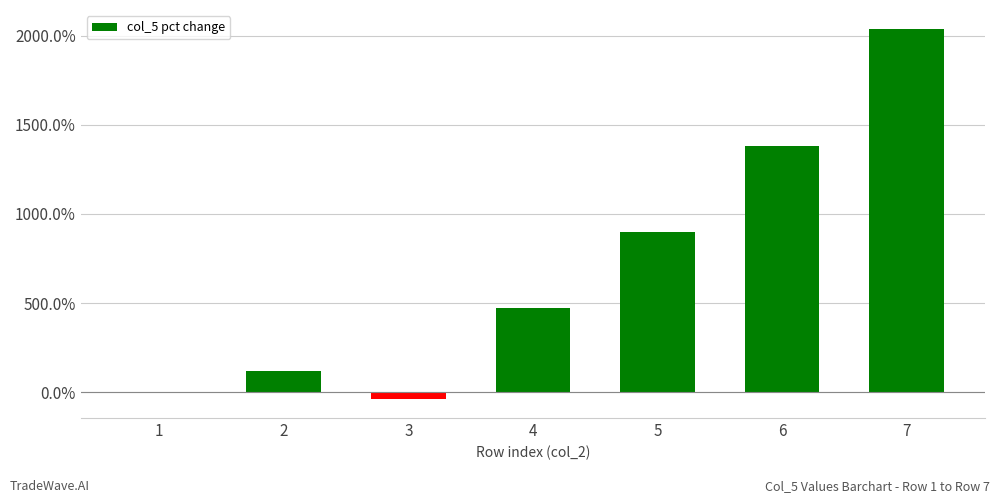

Reading left to right, list all the values displayed in this chart.

0.0	120.1	-41.5	475.0	900.6	1383.0	2041.3